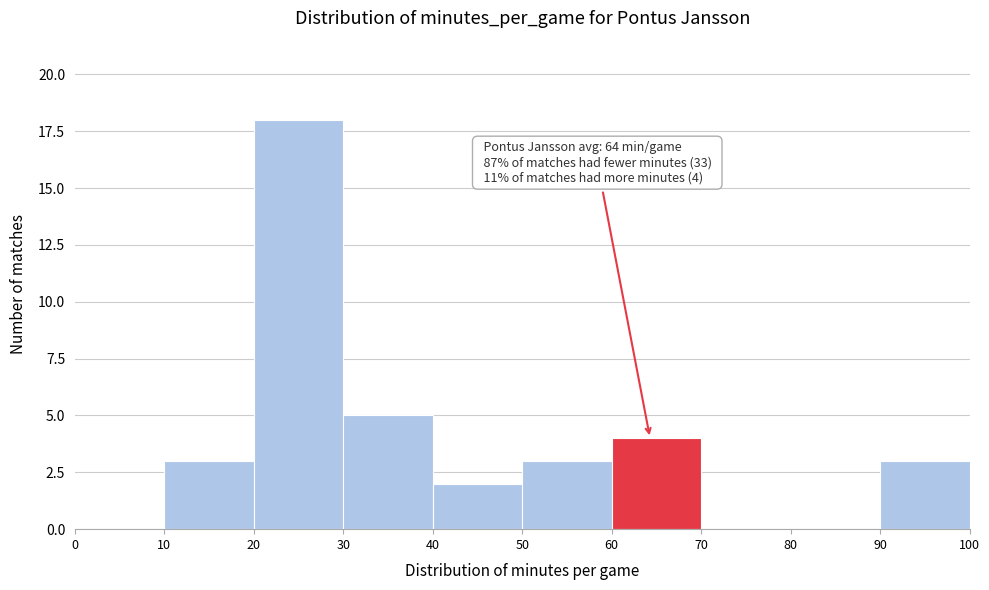

Over which range of the x-axis is the bar tallest?

20 to 30